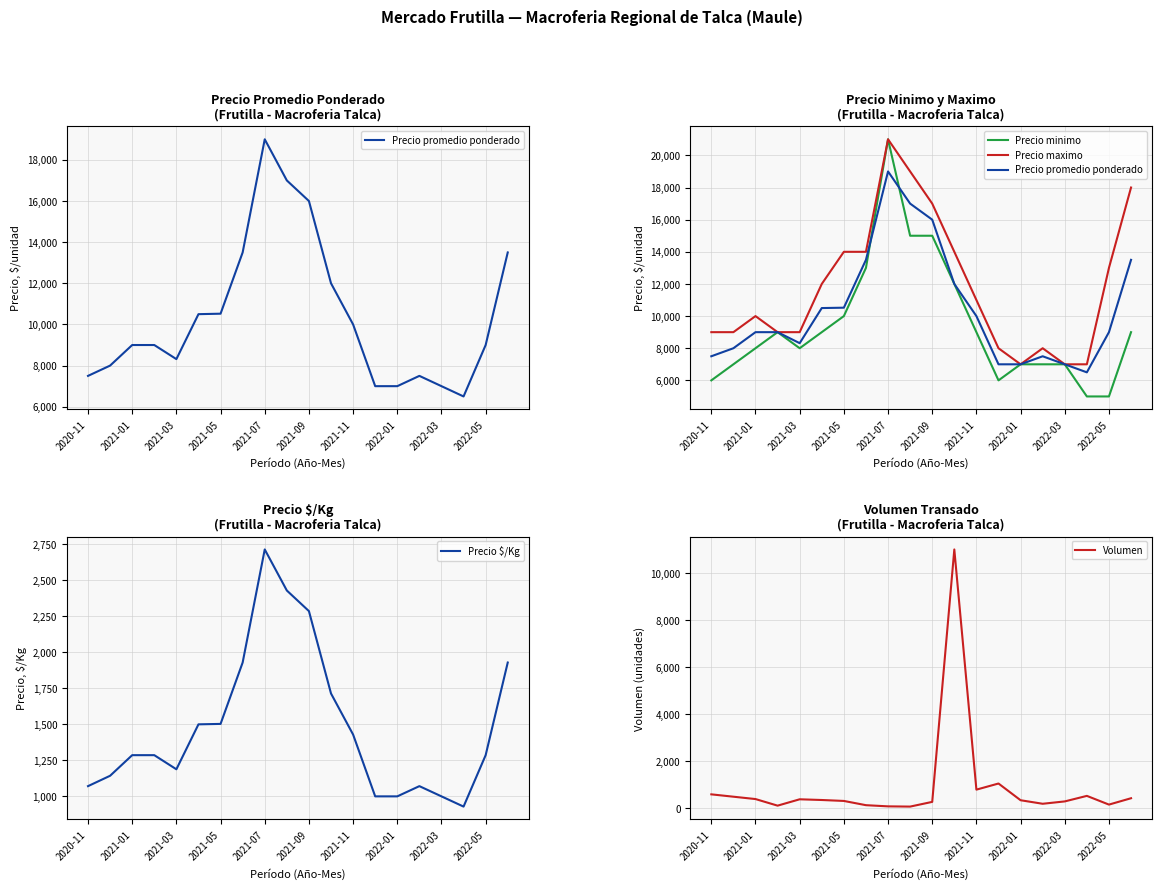

Which series has the largest range (max minus min)?

Precio minimo